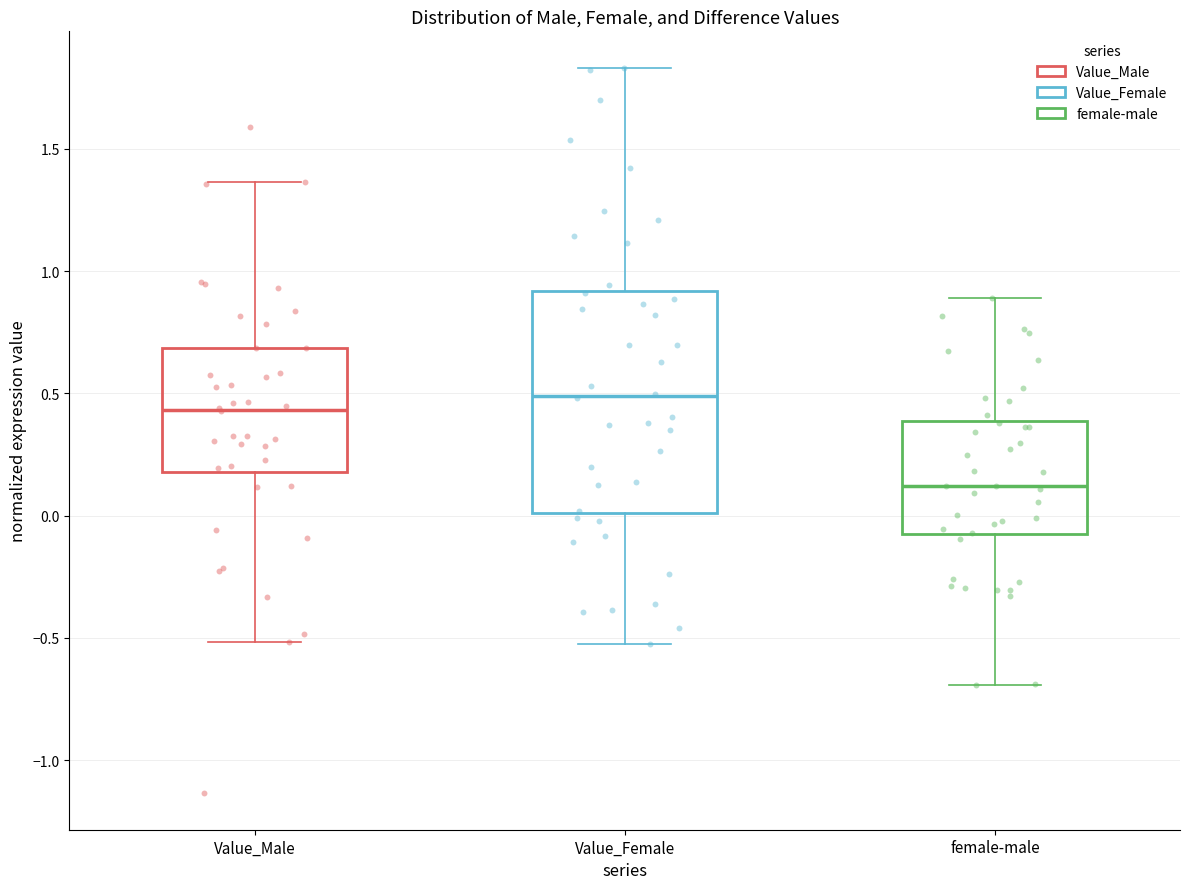

Reading left to right, read every box against the y-axis: the position of its median line, the range the box covers, and the ends of its whiskers. The values are not printed on the chart, so give them approximately, as read against the axis.

Value_Male: median 0.45, box 0.20 to 0.70, whiskers -0.50 to 1.35
Value_Female: median 0.50, box 0.00 to 0.90, whiskers -0.55 to 1.85
female-male: median 0.10, box -0.10 to 0.40, whiskers -0.70 to 0.90